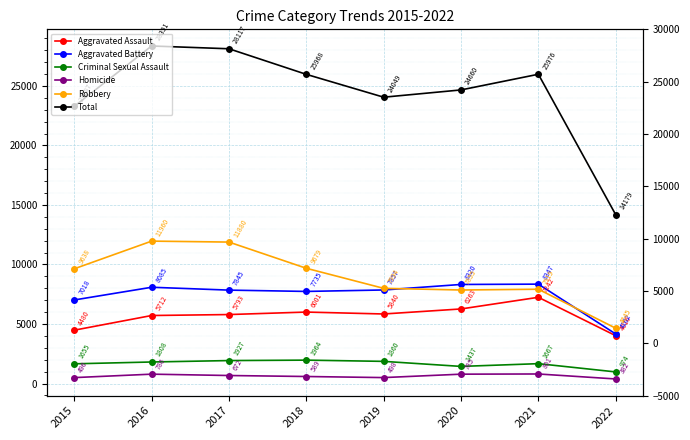

Reading left to right, what are all the values shown in this chart?

Aggravated Assault: 4480	5712	5793	6001	5840	6263	7242	4016
Aggravated Battery: 7018	8085	7845	7735	7857	8320	8347	4162
Criminal Sexual Assault: 1655	1808	1927	1964	1860	1437	1667	974
Homicide: 496	786	672	589	498	785	801	382
Robbery: 9638	11960	11880	9679	7994	7855	7919	4645
Total: 23287	28351	28117	25968	24049	24660	25976	14179